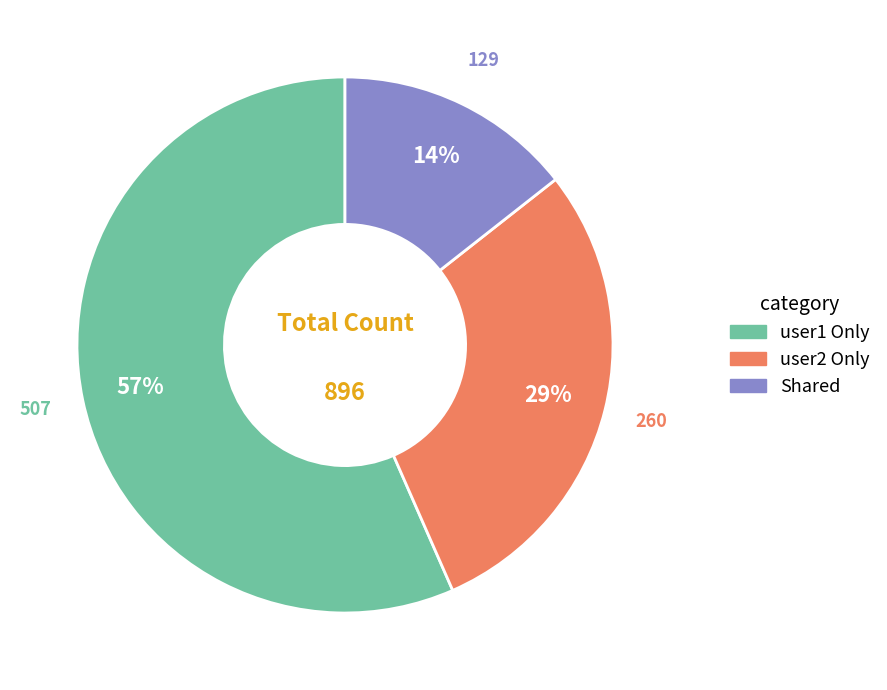

Count the number of slices in the pie.

3